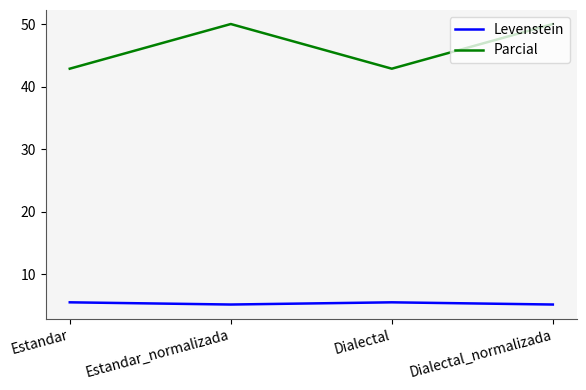

What value does the Parcial series have at Dialectal_normalizada?

50.0